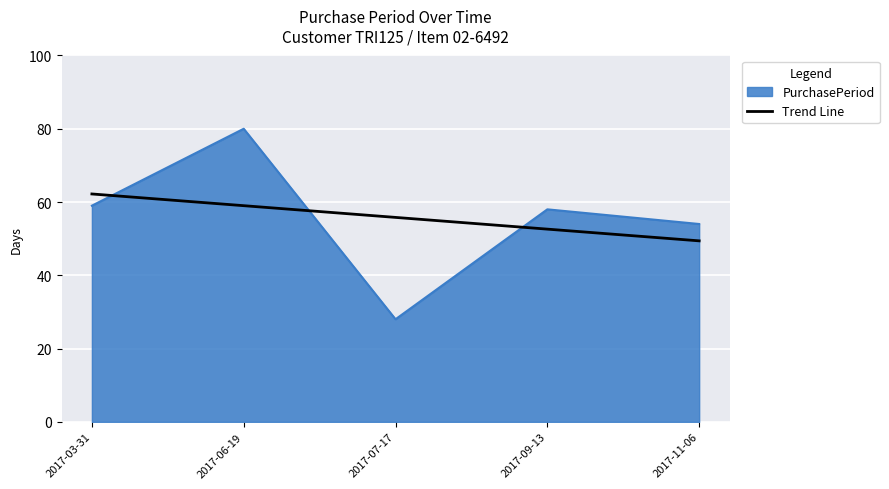

What position from the right is 2017-07-17?

3